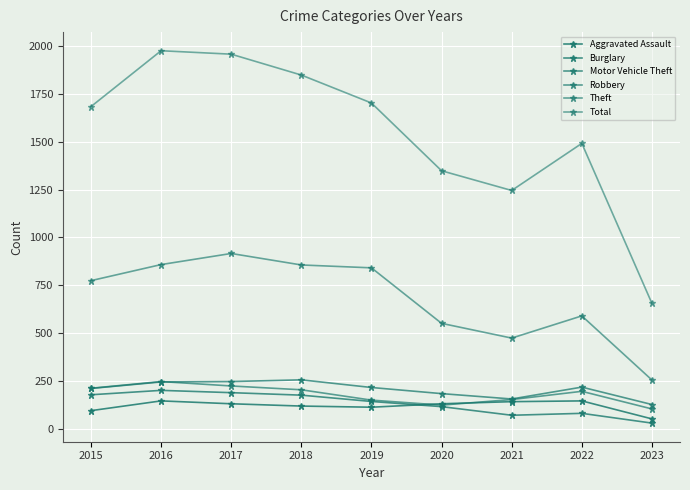

Count the number of categories in the chart.

9